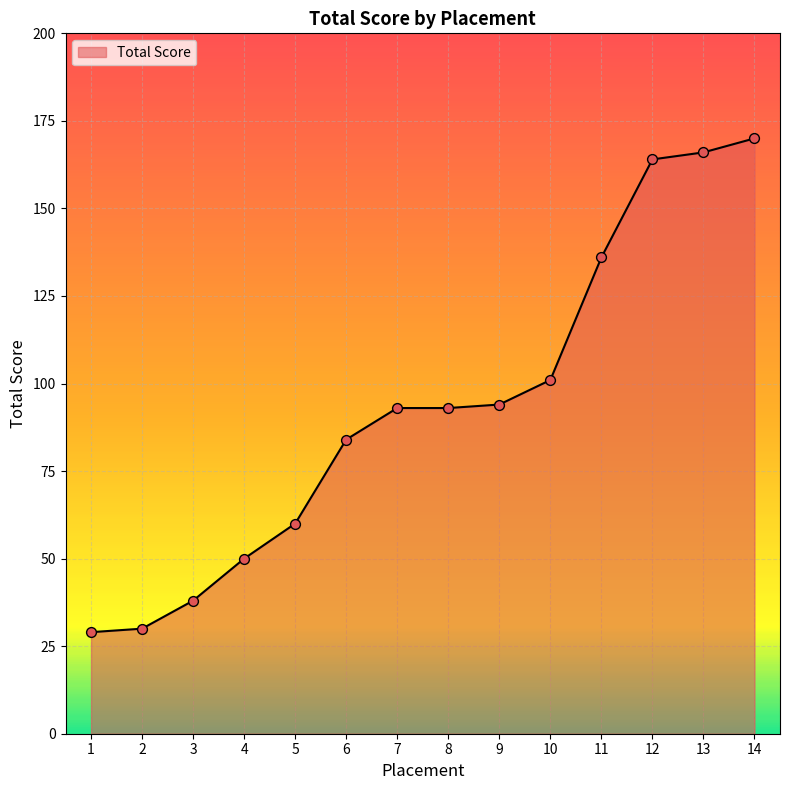

What is the change in value from 8 to 11?

+43